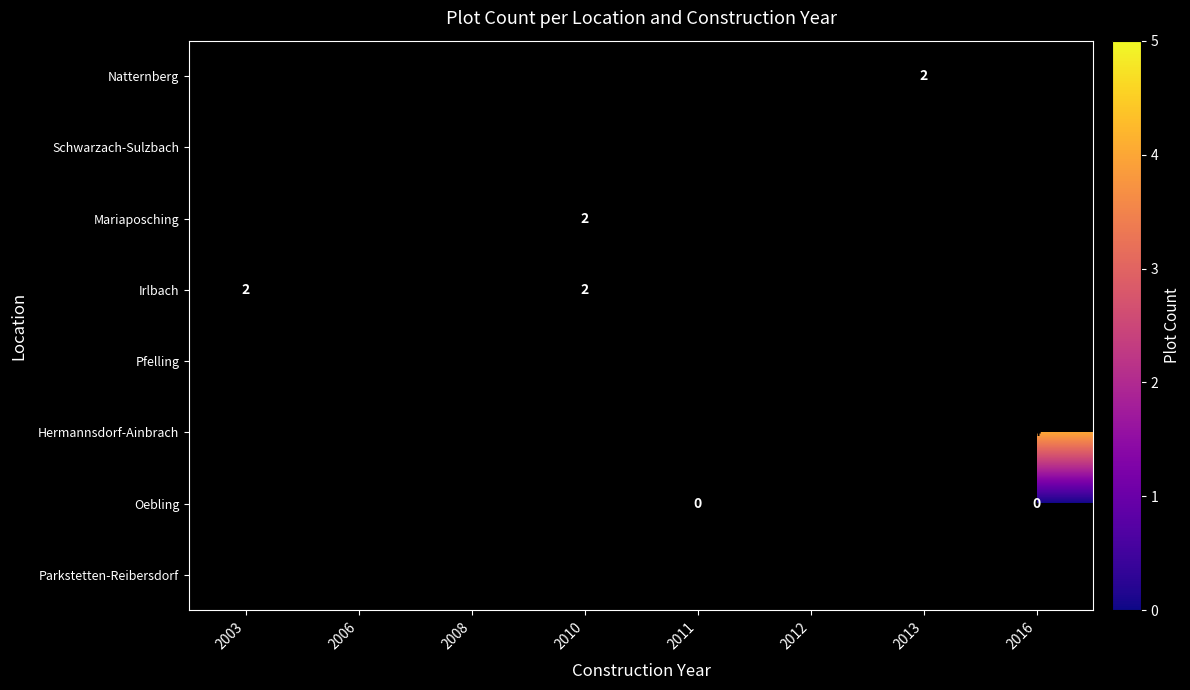

Count the number of categories in the chart.

8